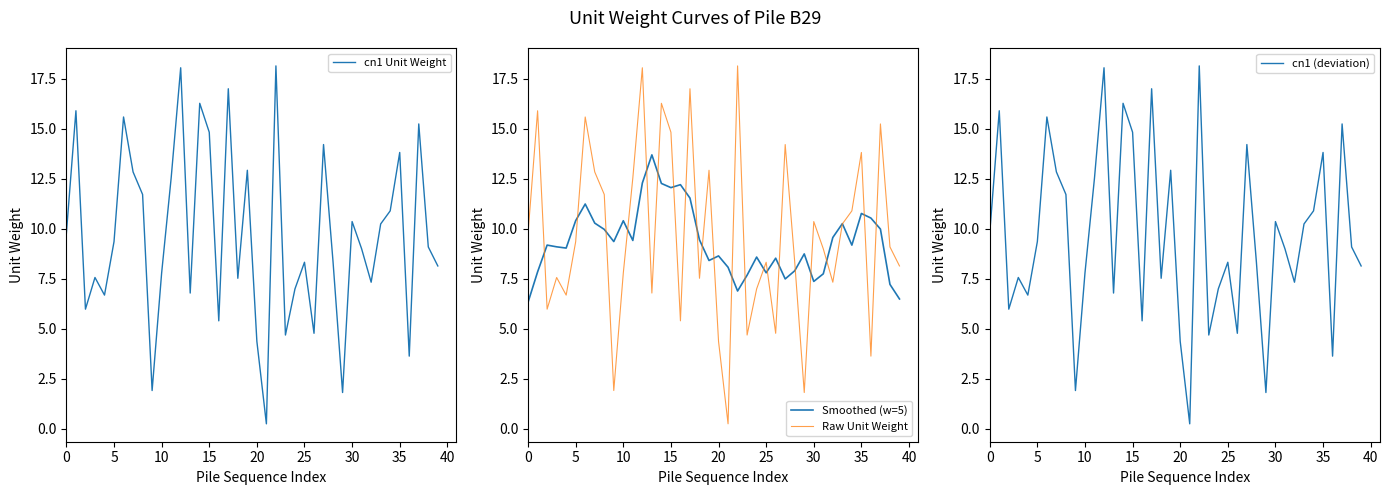

Rank the series by their maximum value, from lowest to highest.

Smoothed (w=5), cn1 Unit Weight, Raw Unit Weight, cn1 (deviation)